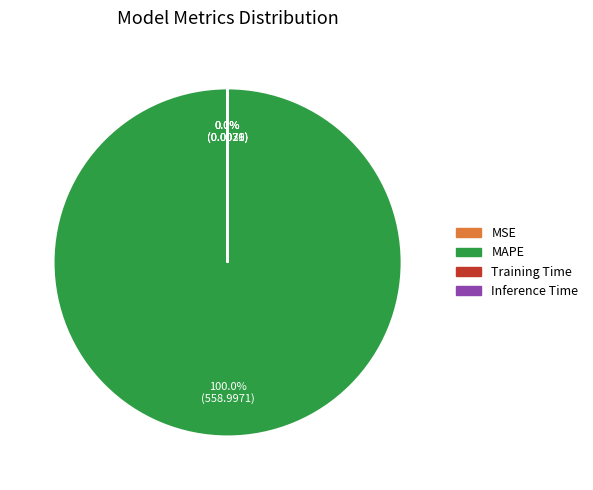

The MSE slice represents 9% of the pie. True or false?

False